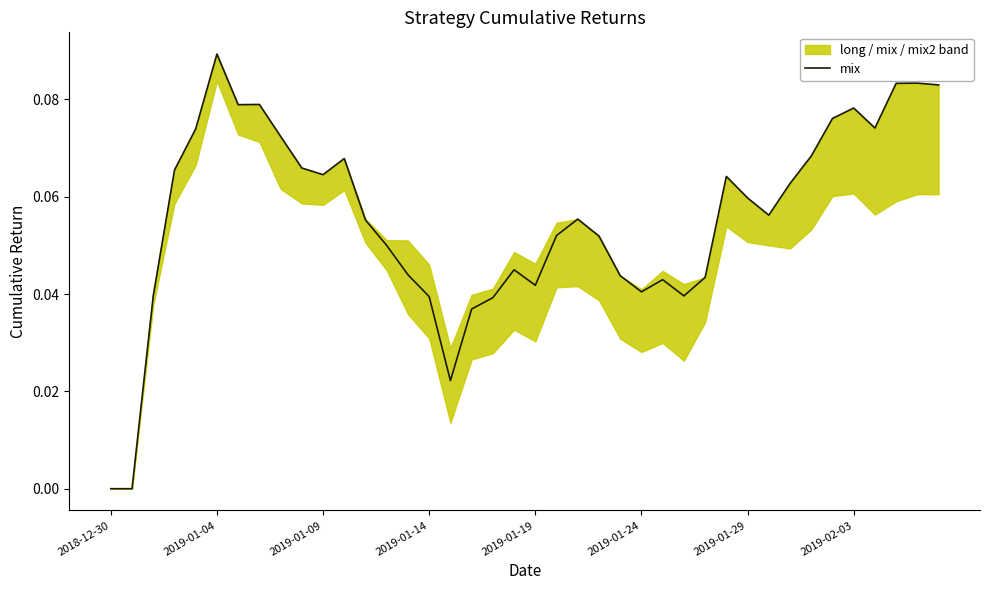

What is the difference between the maximum and minimum values?

0.1